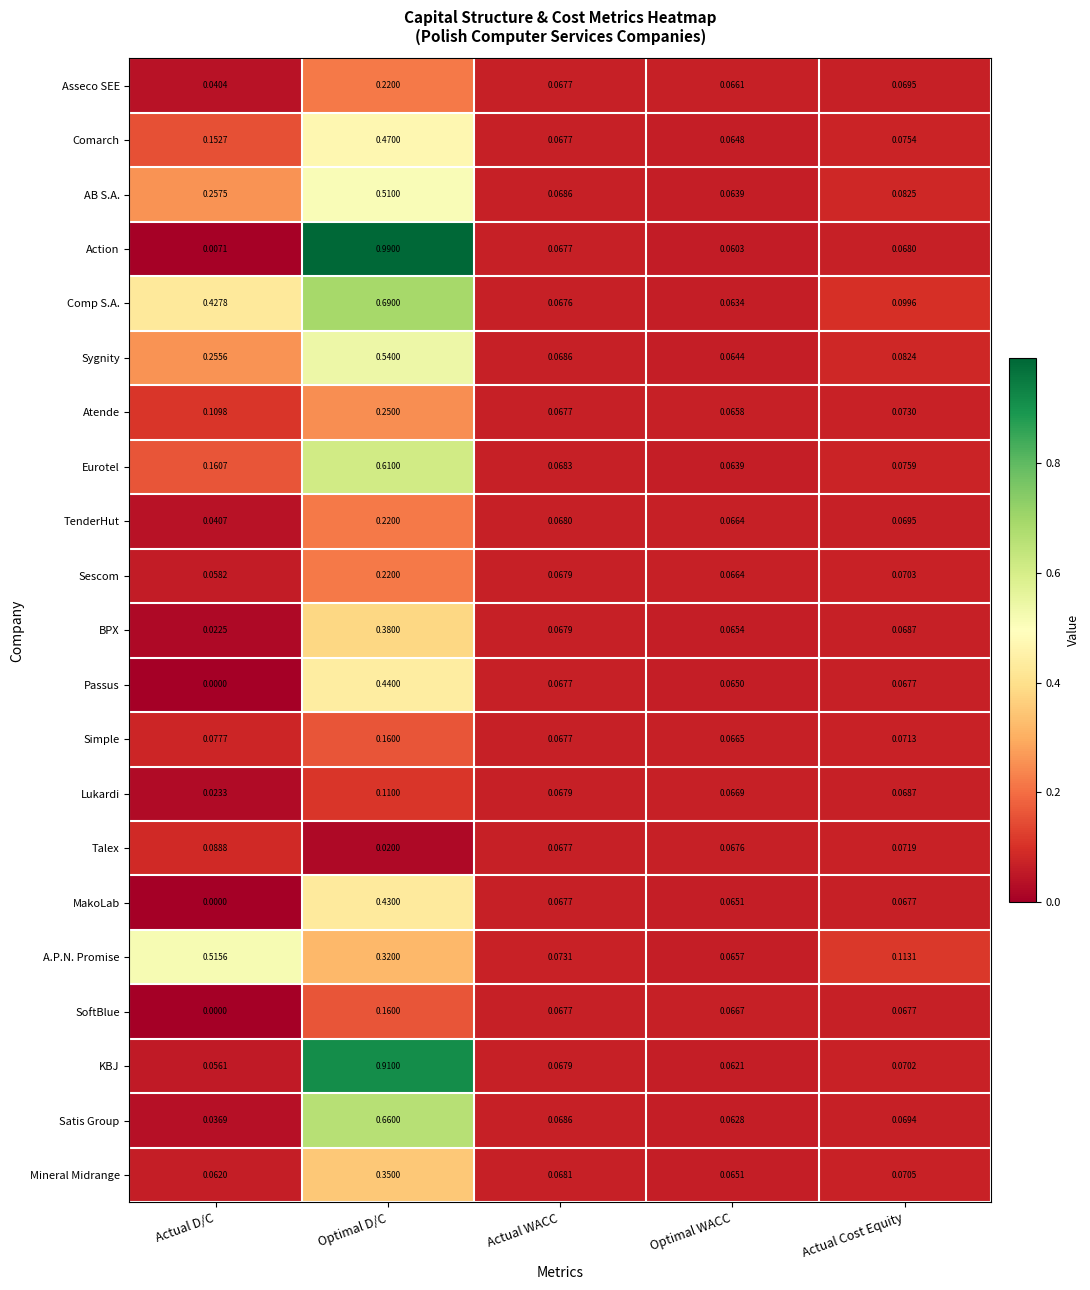

At which category does the chart reach its peak across all series?

Optimal D/C